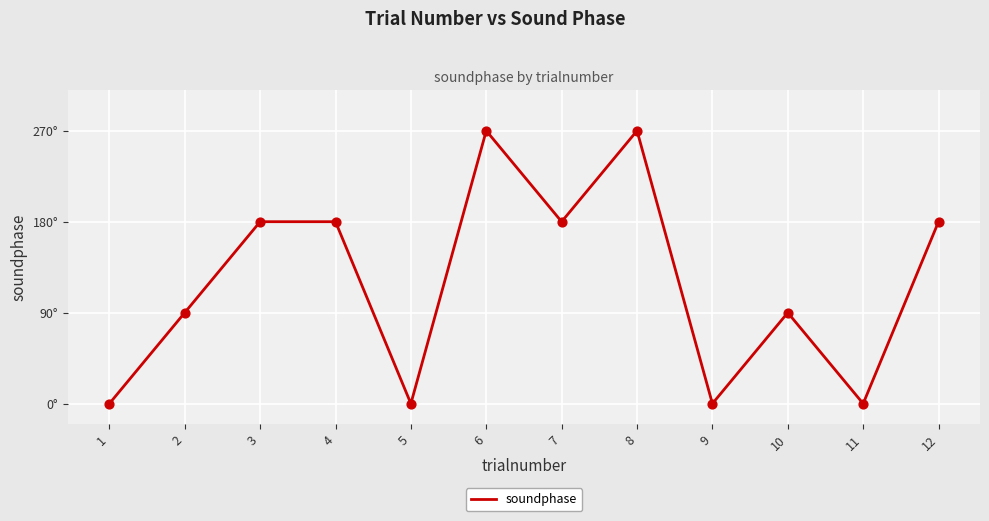

Which has a higher value, 6 or 7?

6